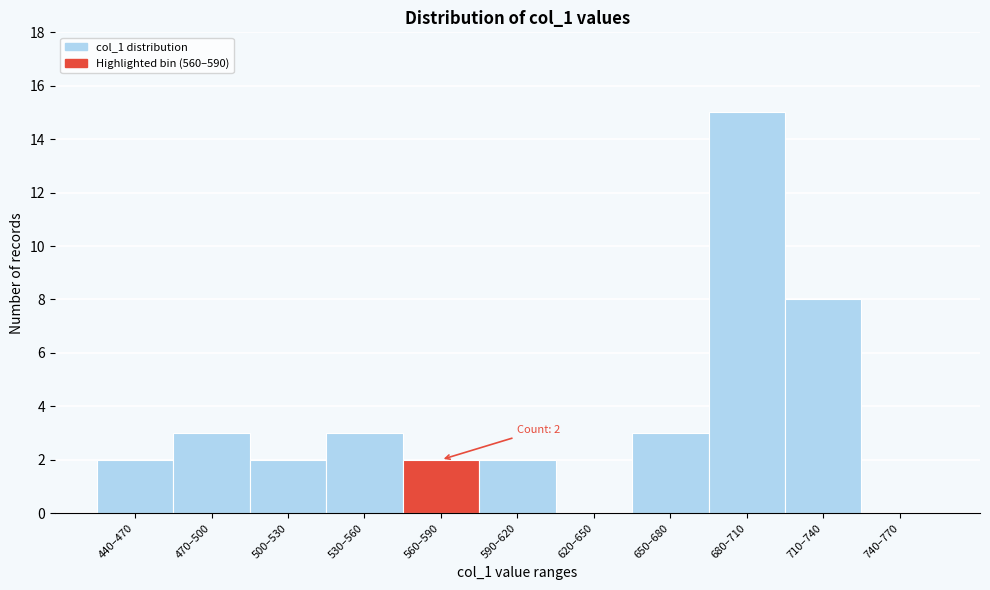

Reading left to right, what are all the values shown in this chart?

440–470=2	470–500=3	500–530=2	530–560=3	560–590=2	590–620=2	620–650=0	650–680=3	680–710=15	710–740=8	740–770=0